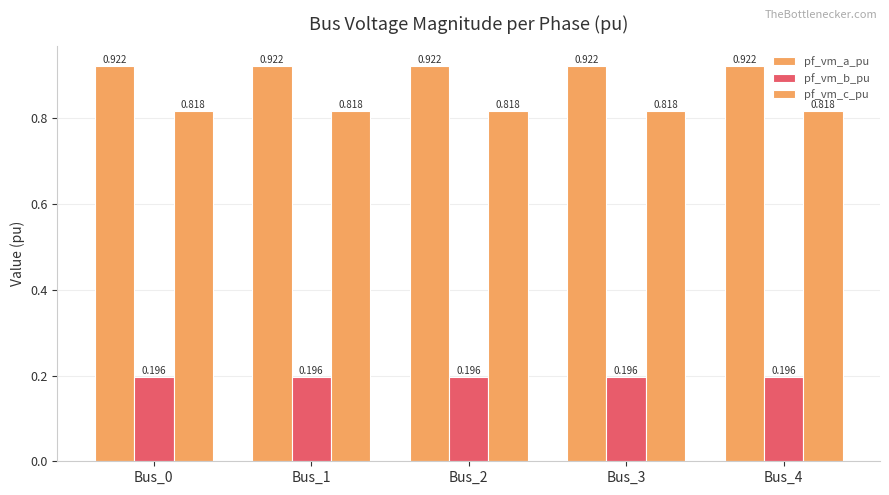

Does the chart contain stacked bars?

No